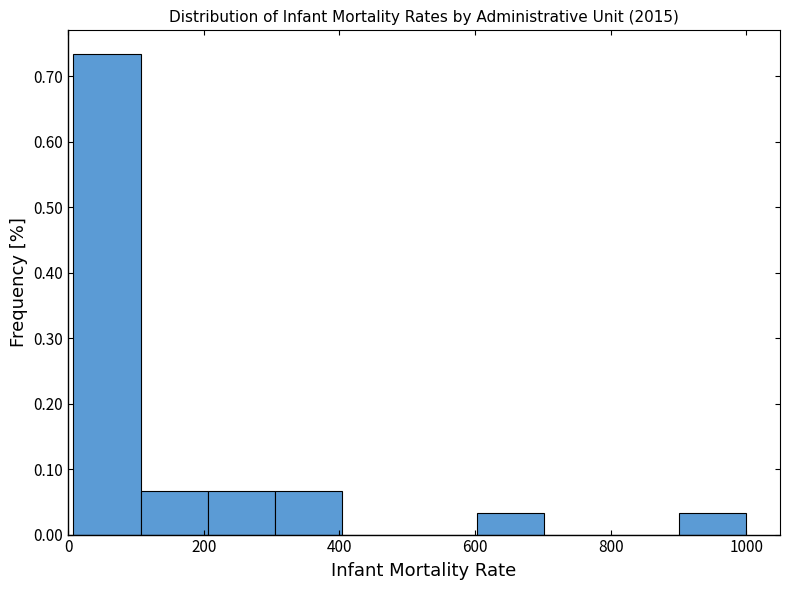

Reading left to right, list every bar in this chart as the range it spans on the x-axis followed by its height. Neither the bar edges nor the heights are printed on the chart, so give them approximately, as read against the axes.

0 to 100: 0.73
100 to 200: 0.07
200 to 300: 0.07
300 to 400: 0.07
400 to 500: 0
500 to 600: 0
600 to 700: 0.03
700 to 800: 0
800 to 900: 0
900 to 1000: 0.03